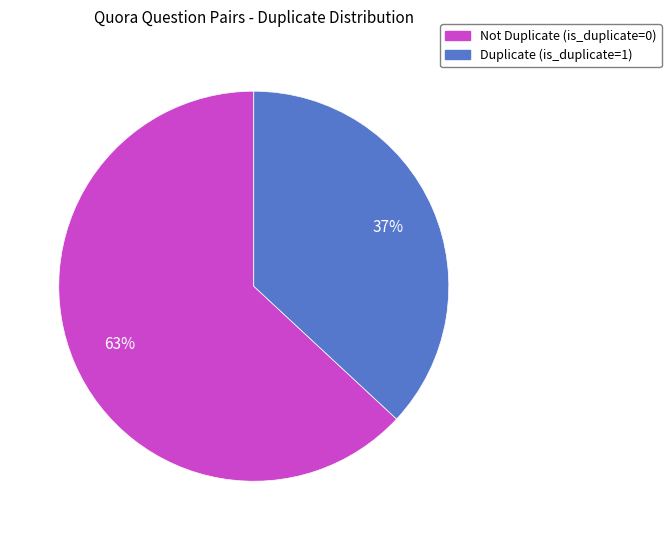

How many segments does this pie chart have?

2